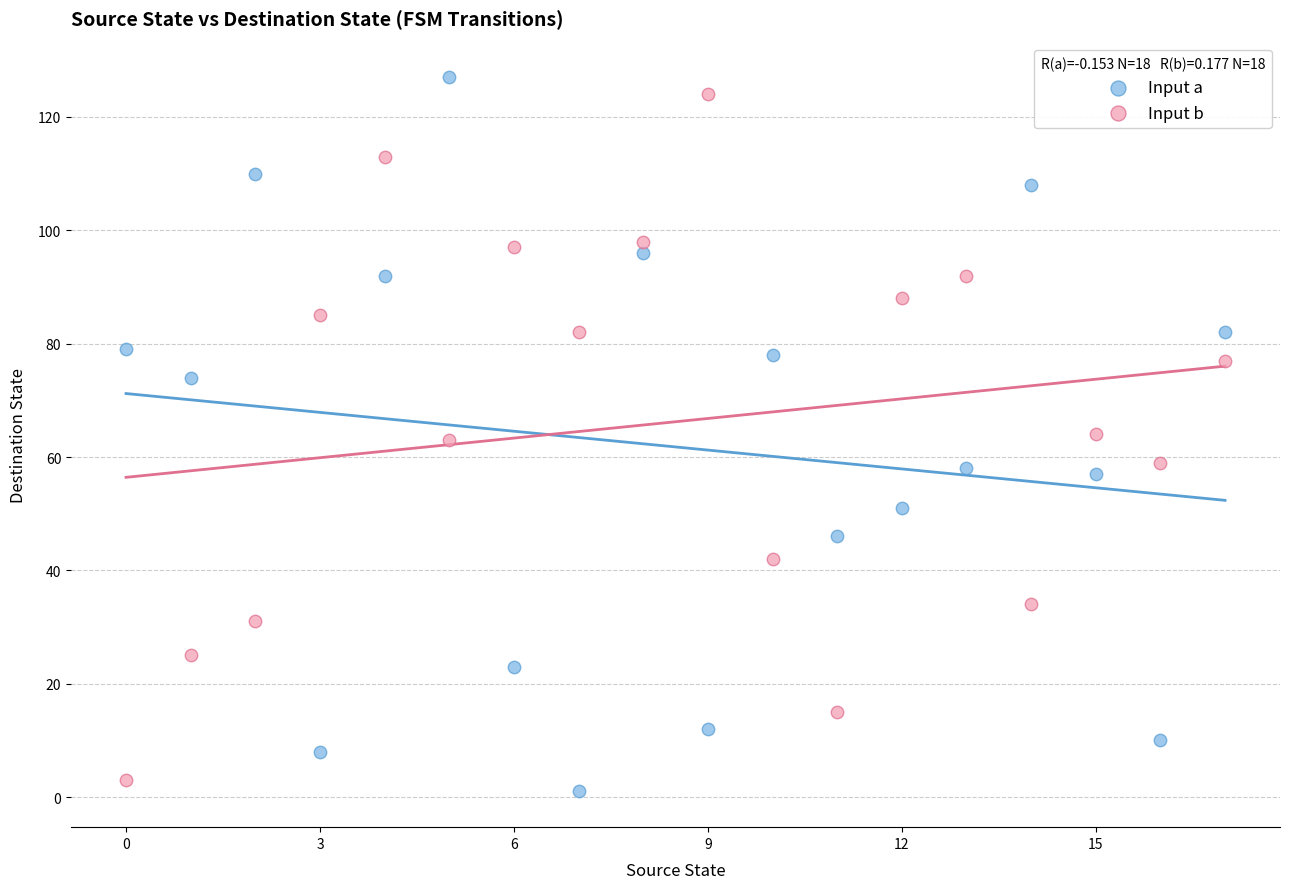

What are all the series names shown in the legend?

Input a, Input b